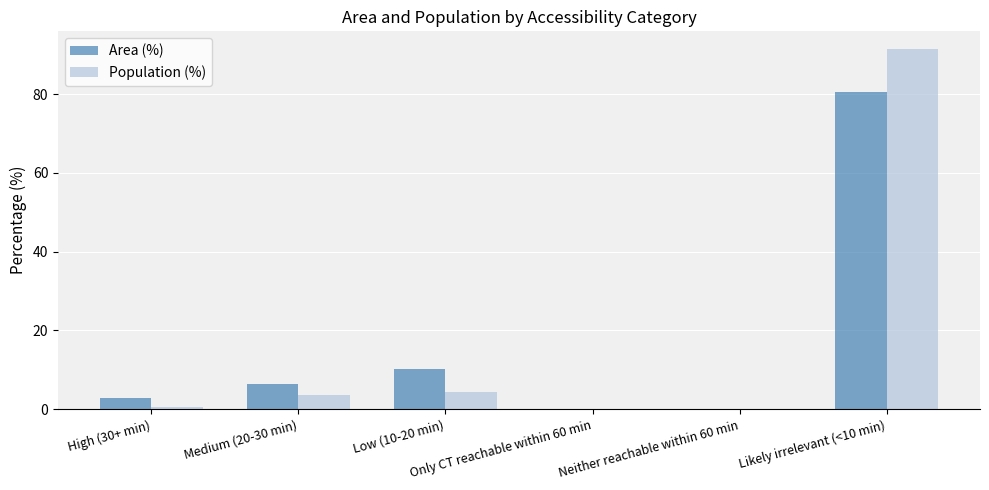

What are all the series names shown in the legend?

Area (%), Population (%)